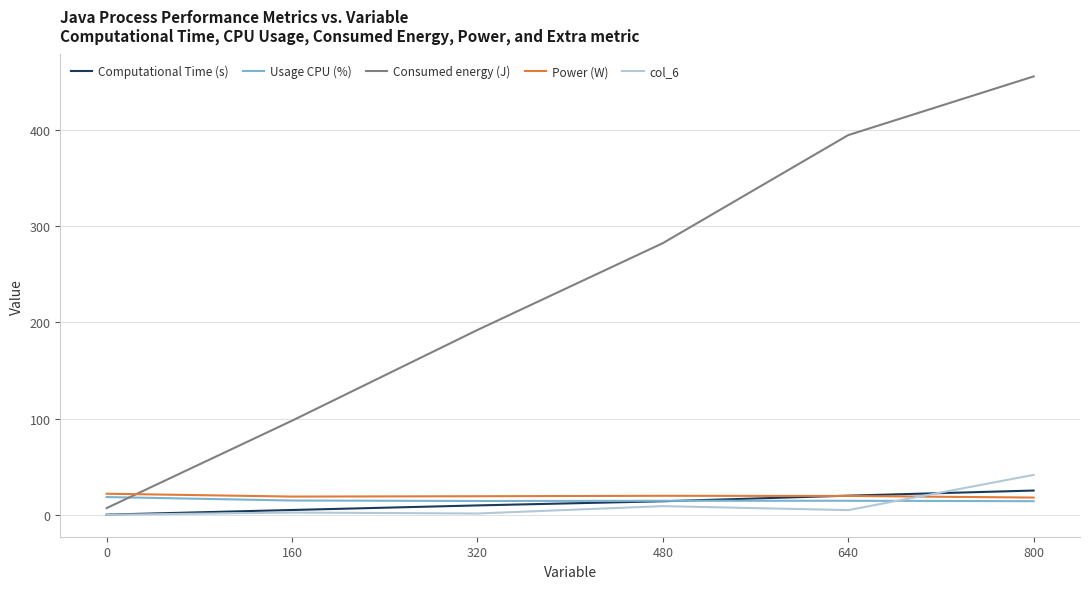

Rank the categories by Consumed energy (J) value from lowest to highest.

0, 160, 320, 480, 640, 800